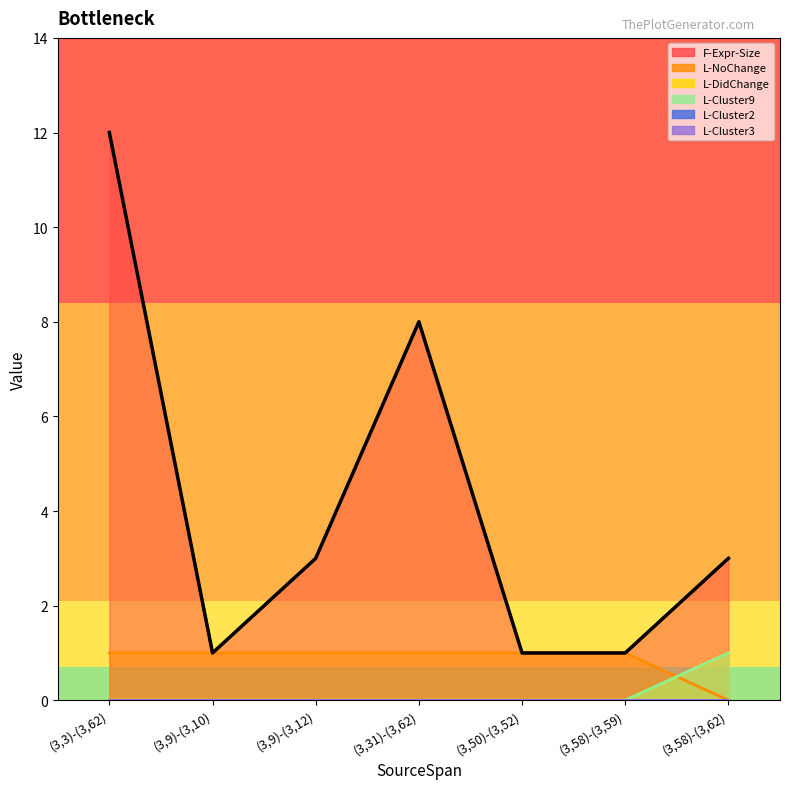

List the labels in order of L-DidChange value, largest first.

(3,58)-(3,62), (3,3)-(3,62), (3,9)-(3,10), (3,9)-(3,12), (3,31)-(3,62), (3,50)-(3,52), (3,58)-(3,59)